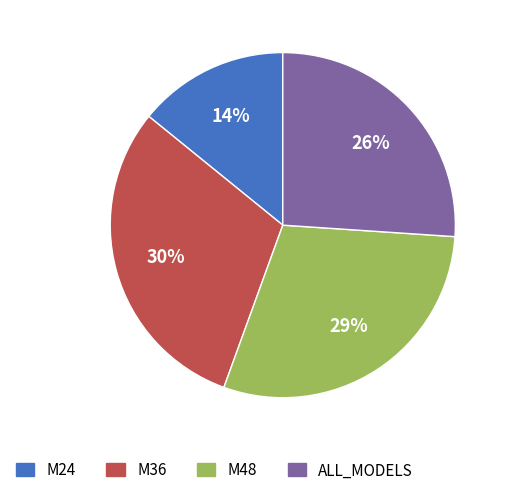

Combined, do M36 and M48 account for over 50%?

Yes